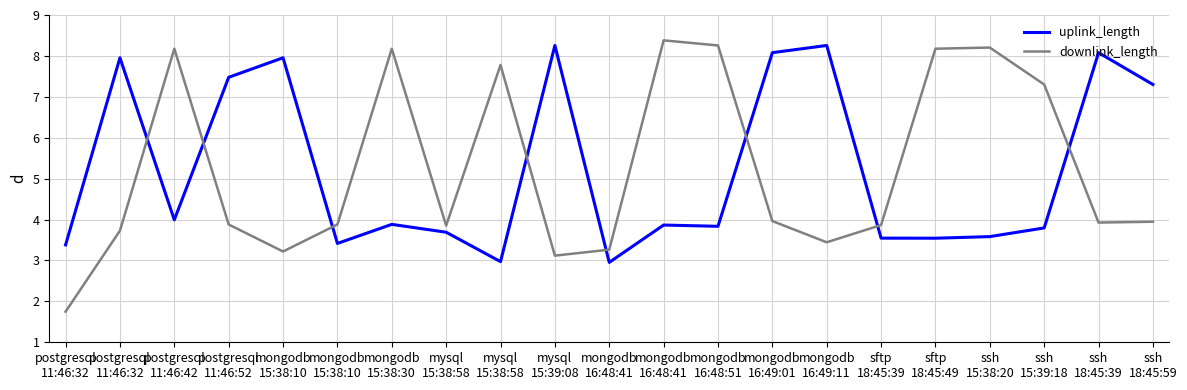

Is this an area chart (filled region under the line)?

No